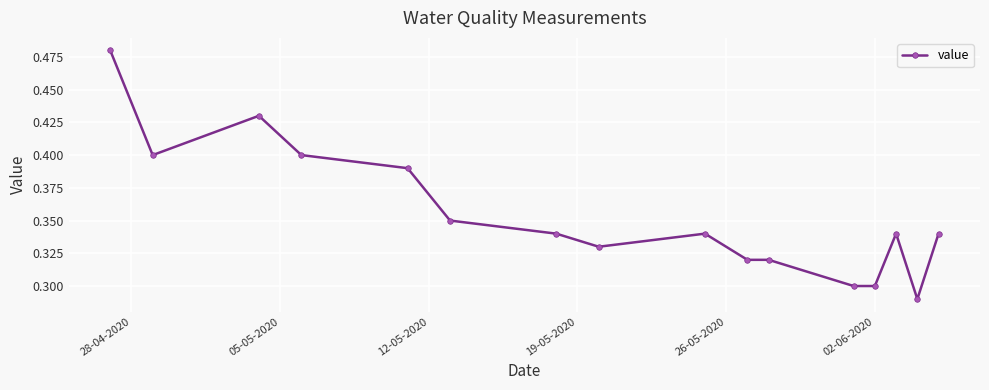

Count the values in the range 0 to 1.

16